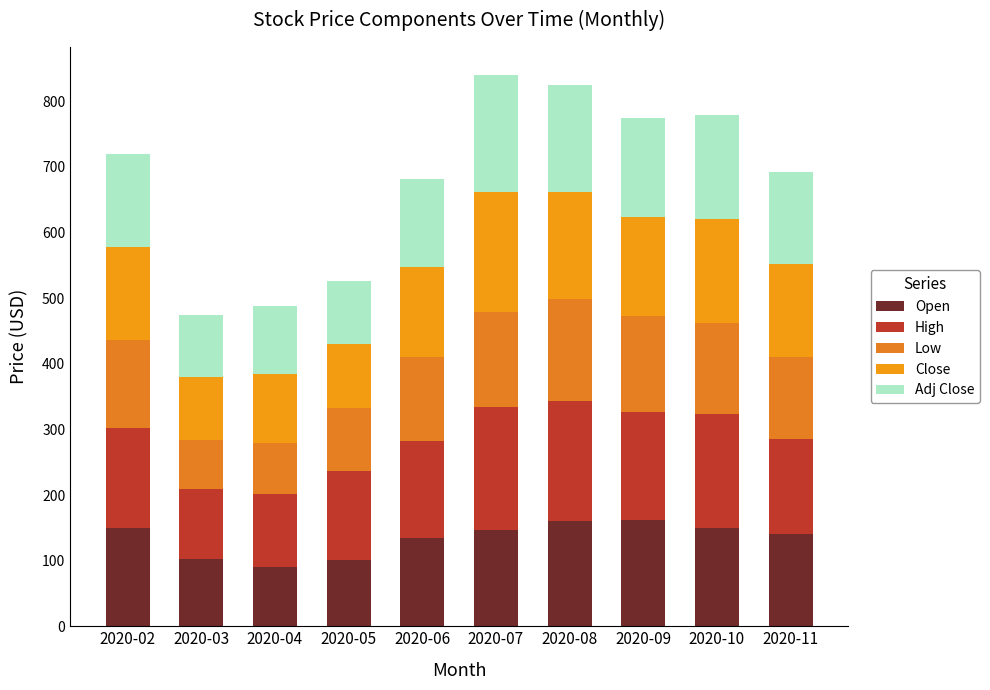

How many values in the Open series exceed 146?

5